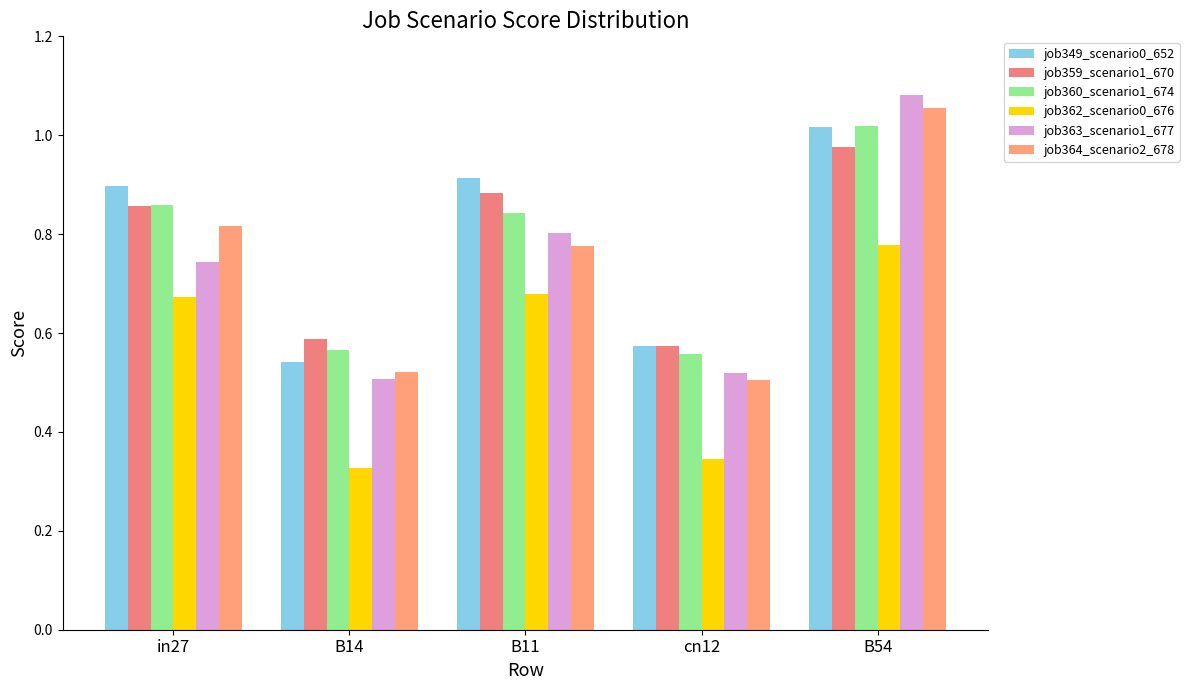

How many bars are there in total?

30